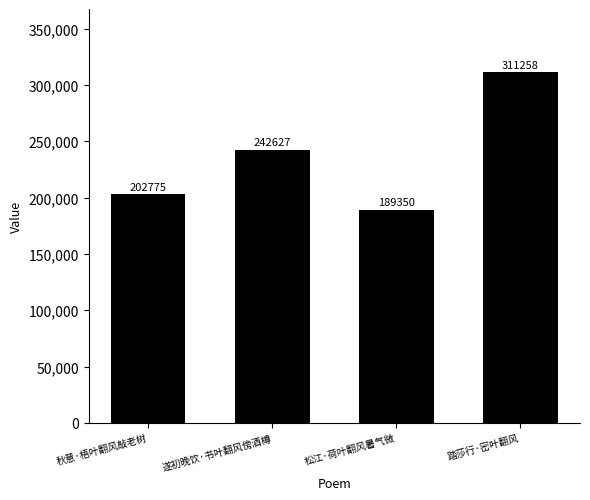

Reading left to right, transcribe all the data shown in this chart.

秋意·梧叶翻风敲老树=202775	遂初晚饮·书叶翻风傍酒樽=242627	松江·荷叶翻风暑气微=189350	踏莎行·密叶翻风=311258